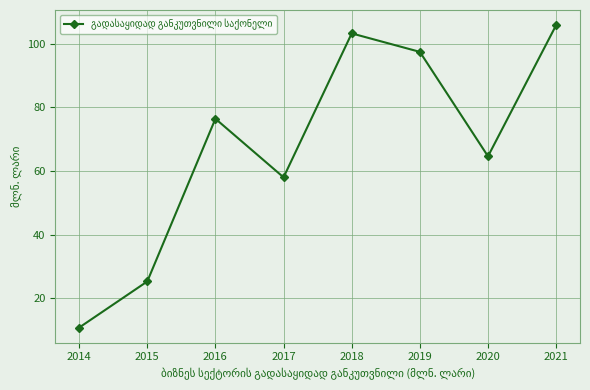

How many values are below 76?

4